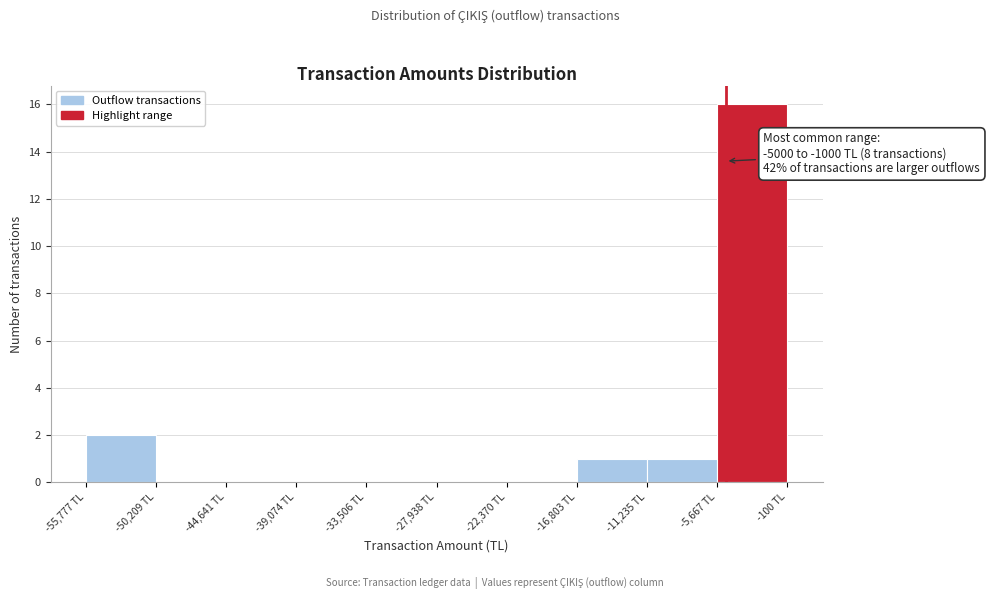

Over which range of the x-axis is the bar tallest?

-6000 to 0